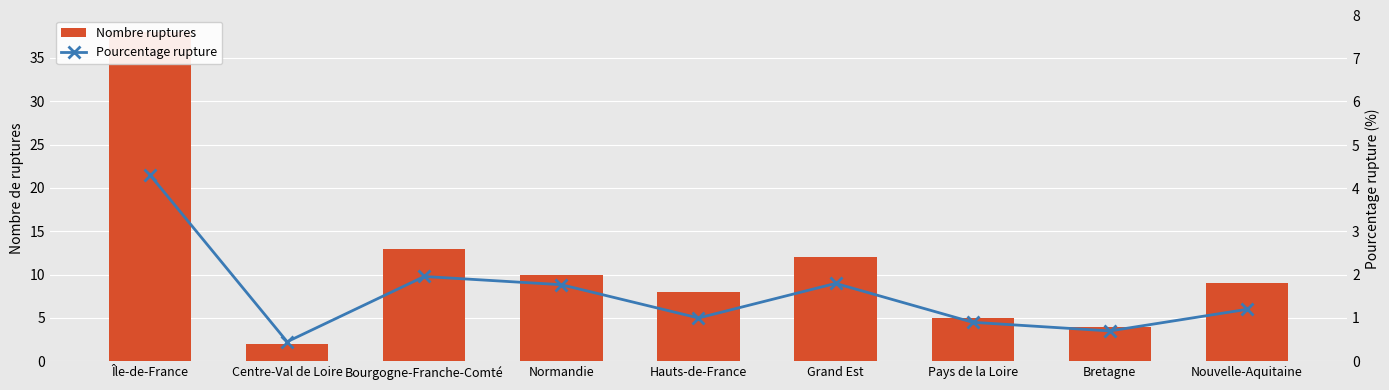

What is the maximum value shown in the chart?

38.0